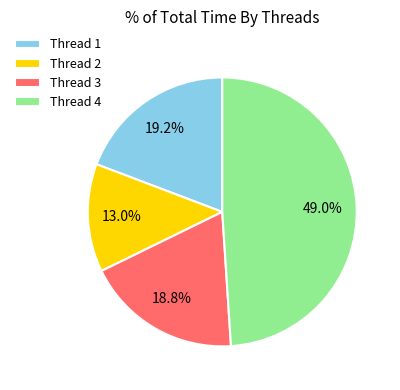

Is Thread 4 the majority of the pie?

No